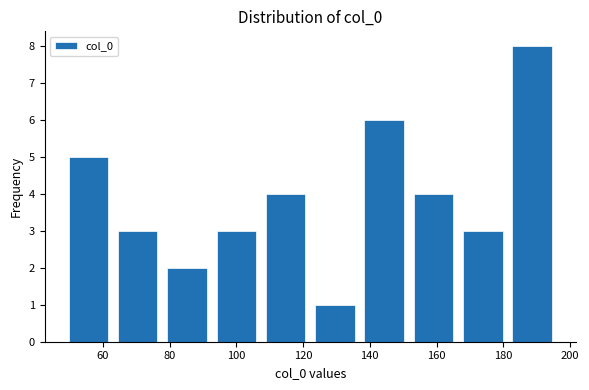

Over which range of the x-axis is the bar tallest?

182 to 196